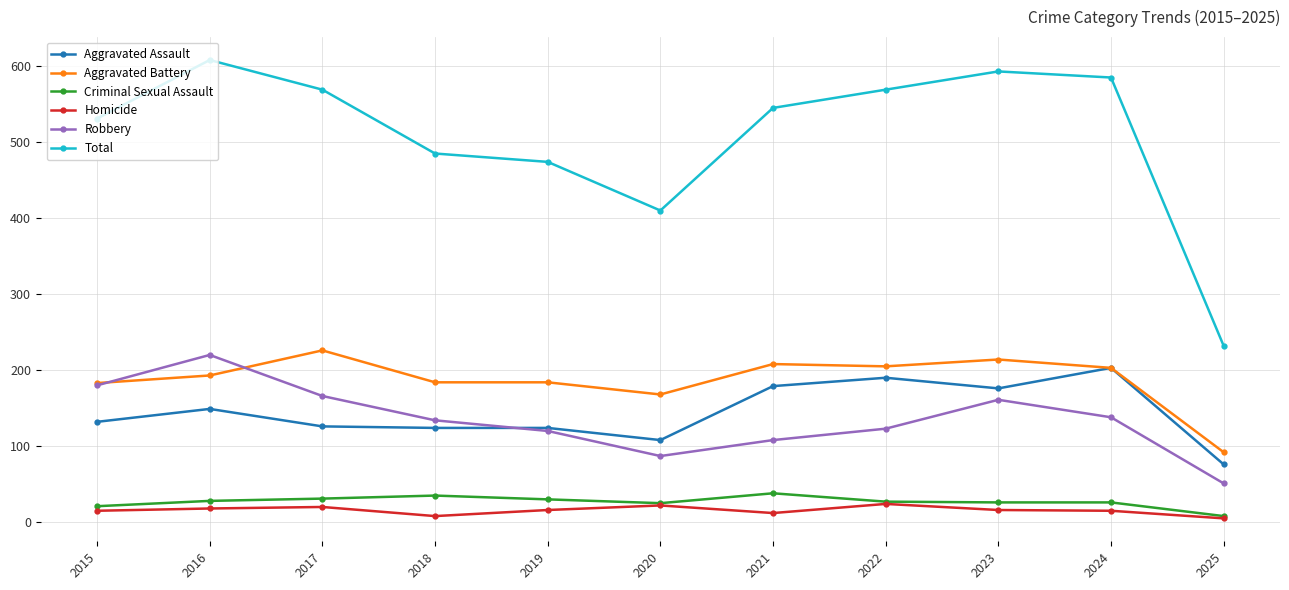

In Robbery, how many points are lower than both neighbors (excluding endpoints)?

1